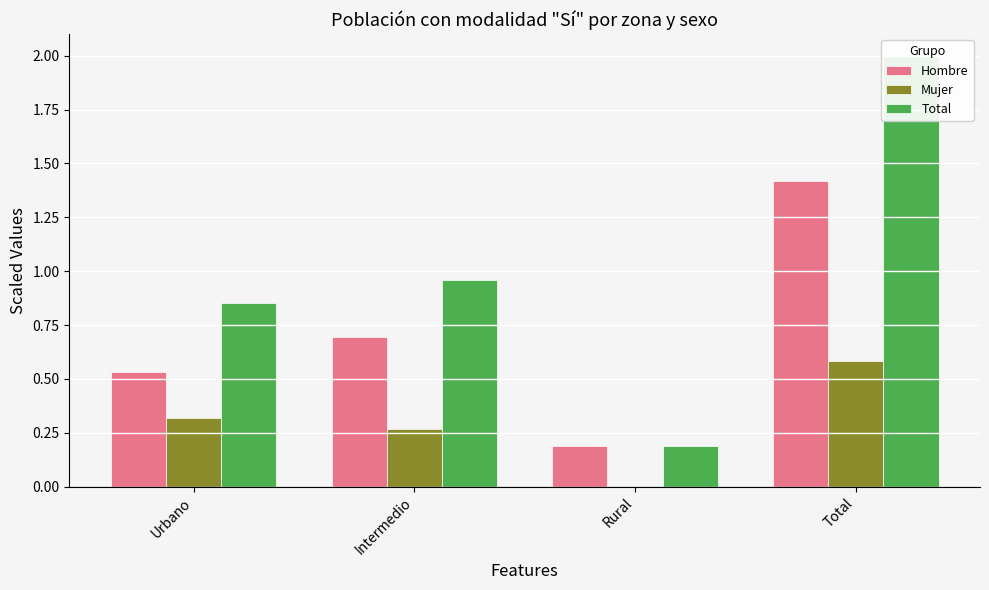

What is the label of the 1st bar from the right?

Total